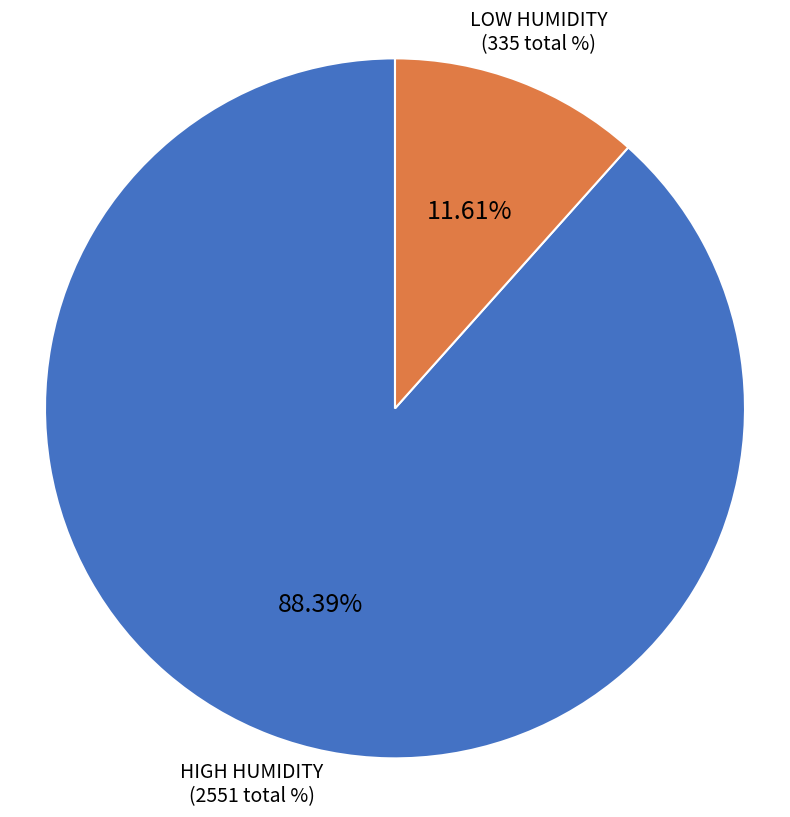

Does any single category account for the majority?

Yes